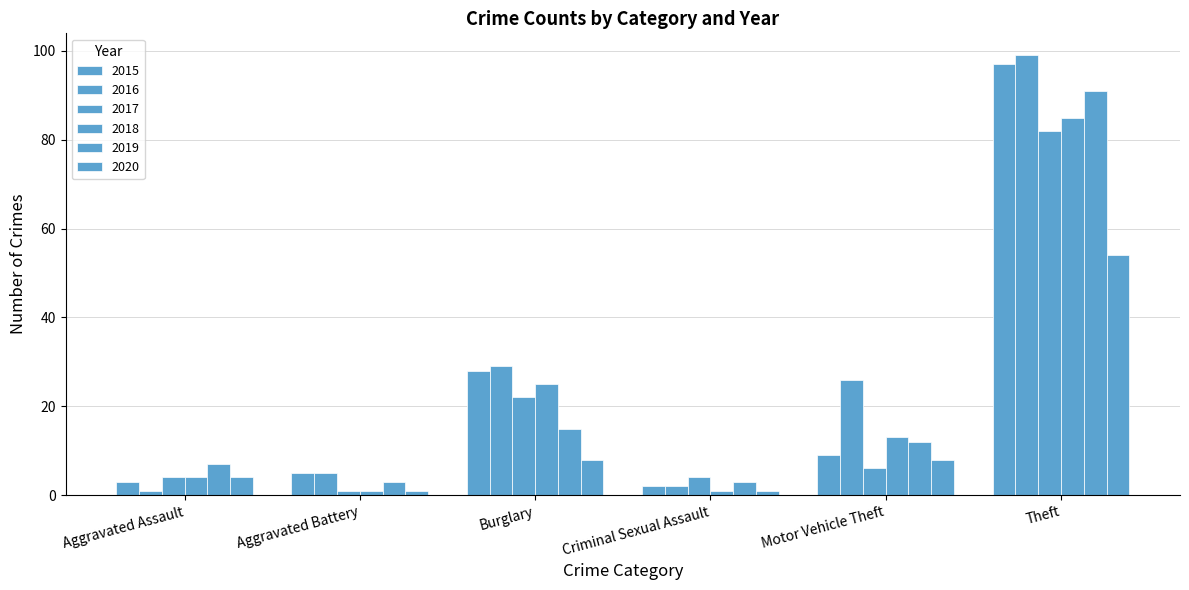

Rank the series by their maximum value, from highest to lowest.

2016, 2015, 2019, 2018, 2017, 2020